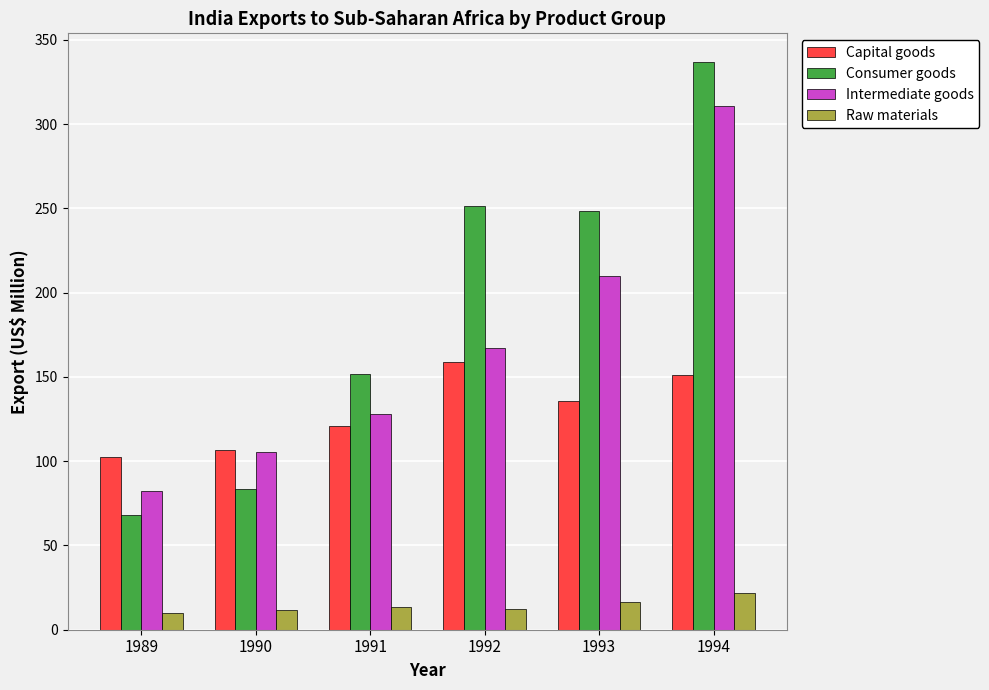

What are all the series names shown in the legend?

Capital goods, Consumer goods, Intermediate goods, Raw materials